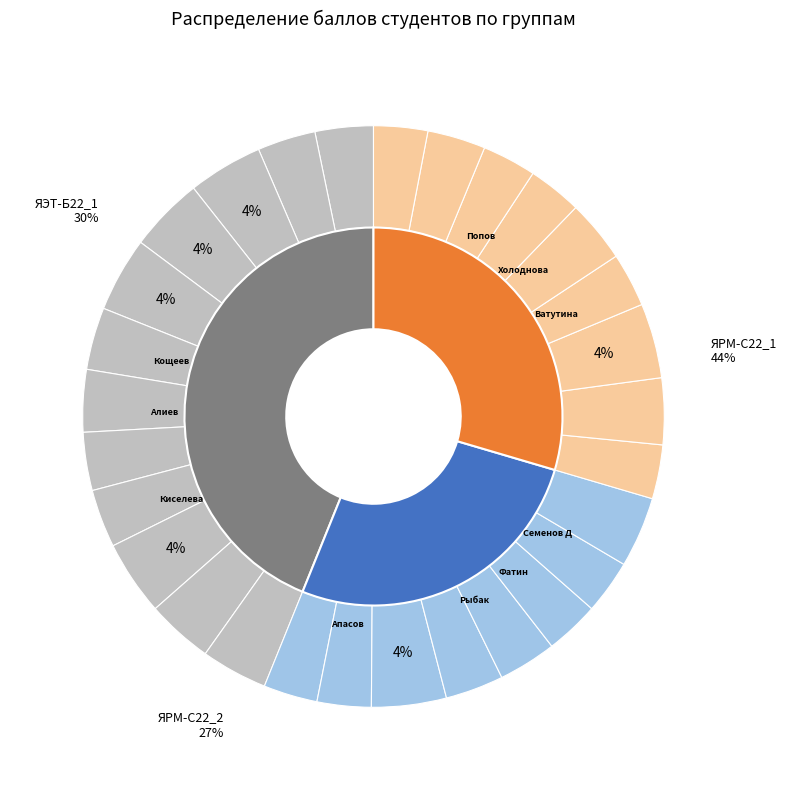

To the nearest percent, what is the average slice percentage?

3%